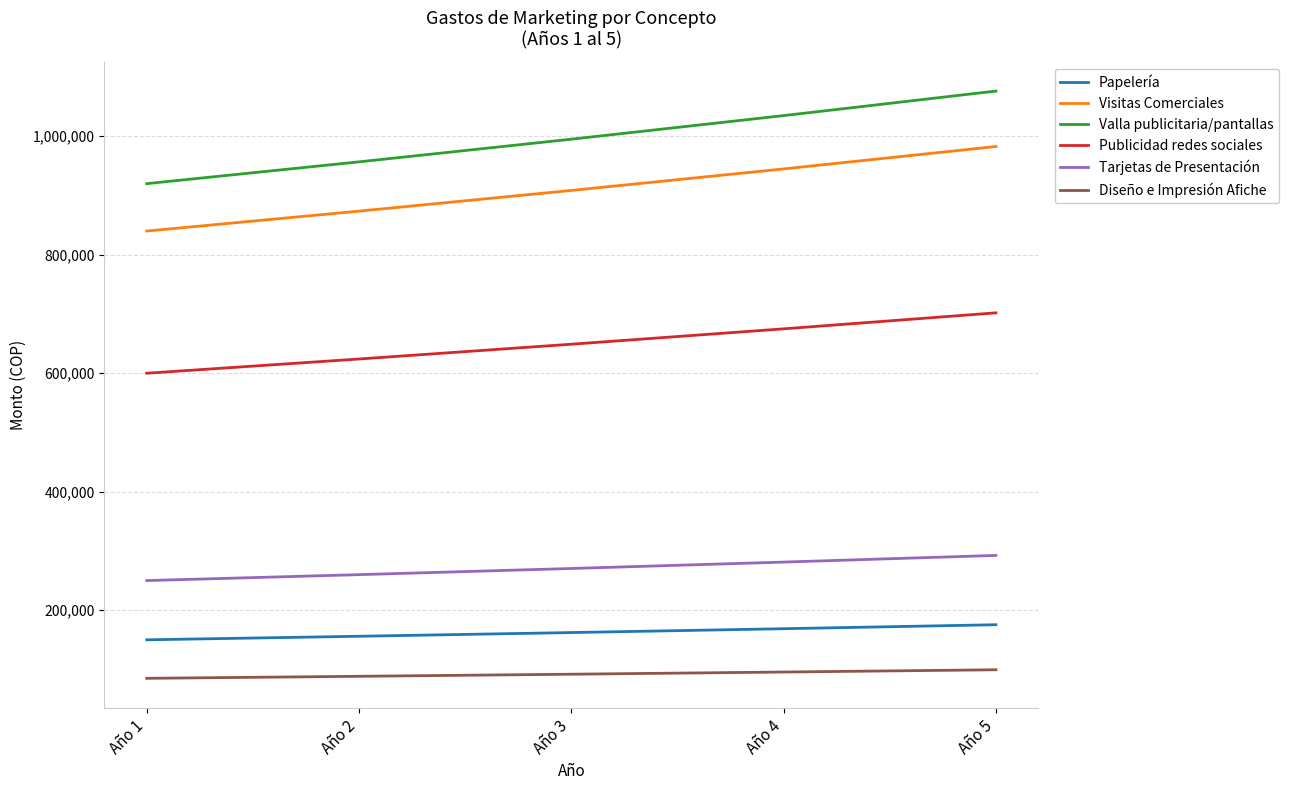

At which category is the sum across all series the highest?

Año 5